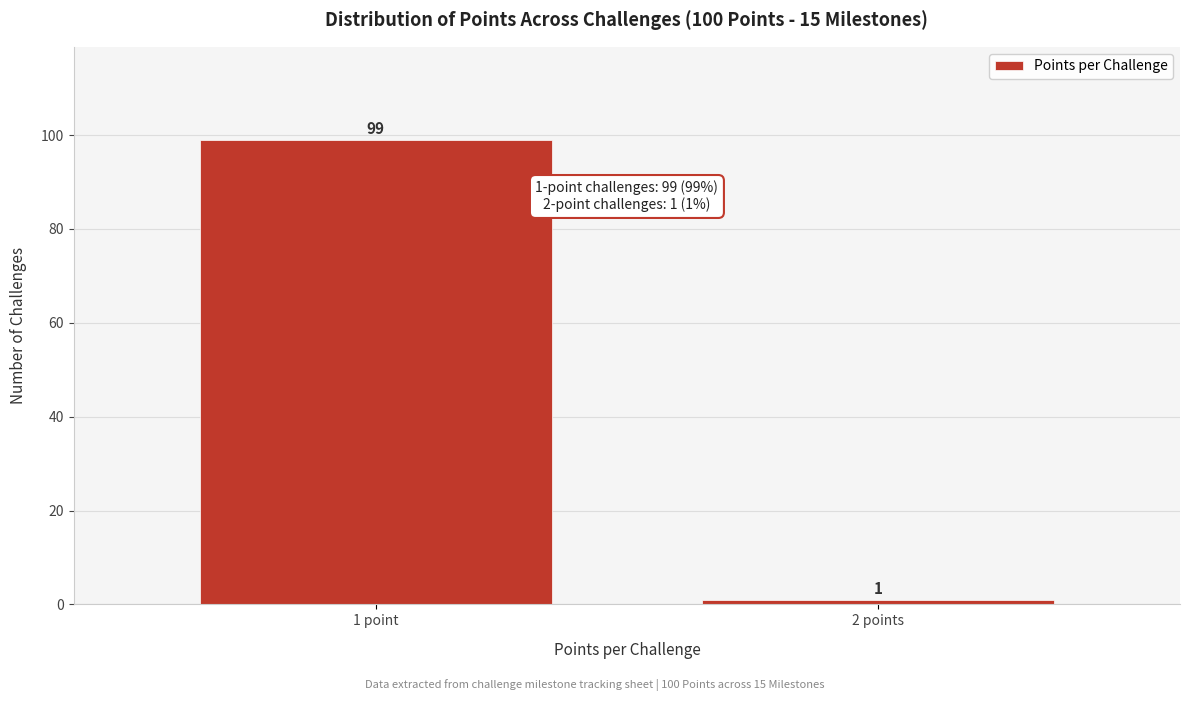

Reading left to right, extract all data points from this chart.

1 point=99	2 points=1